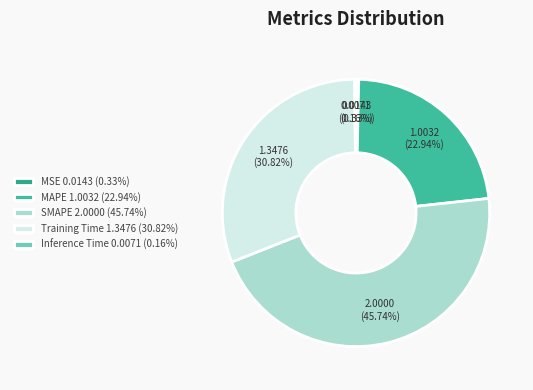

Is Inference Time the majority of the pie?

No